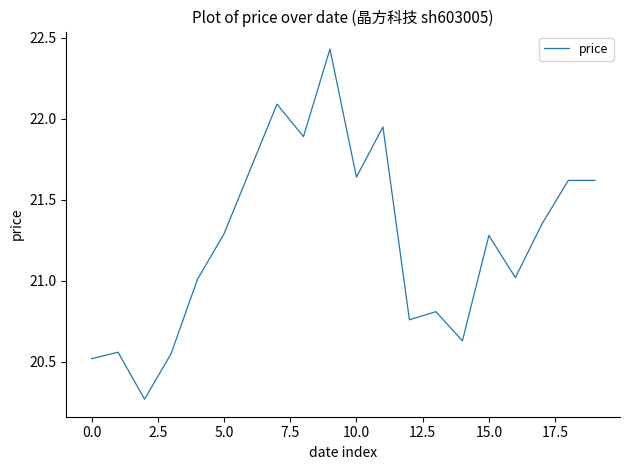

Does the chart display data point markers on the line(s)?

No